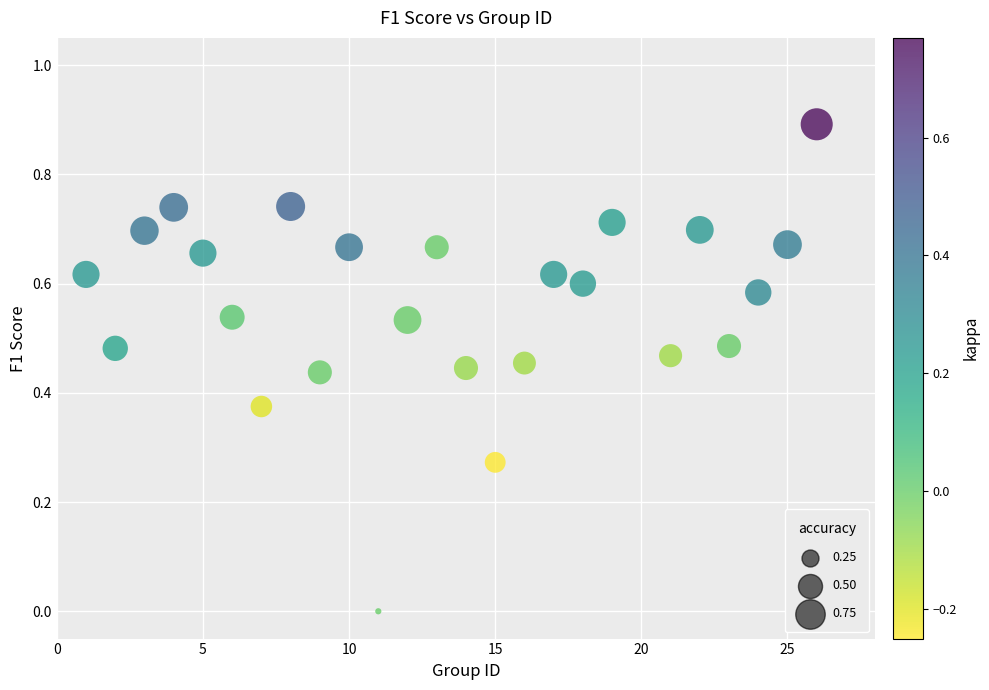

What is the range of Y values (max minus min)?

0.9